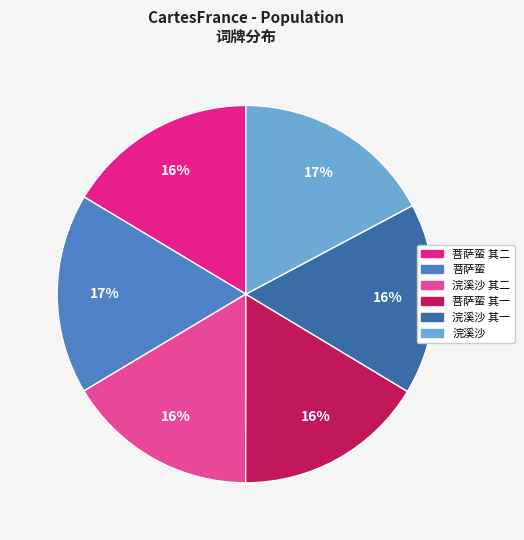

Is there any slice that represents more than half of the pie?

No